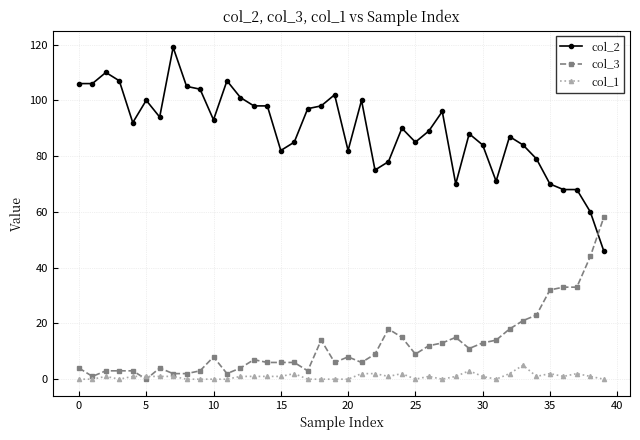

True or false: col_2 and col_1 intersect in this chart.

False